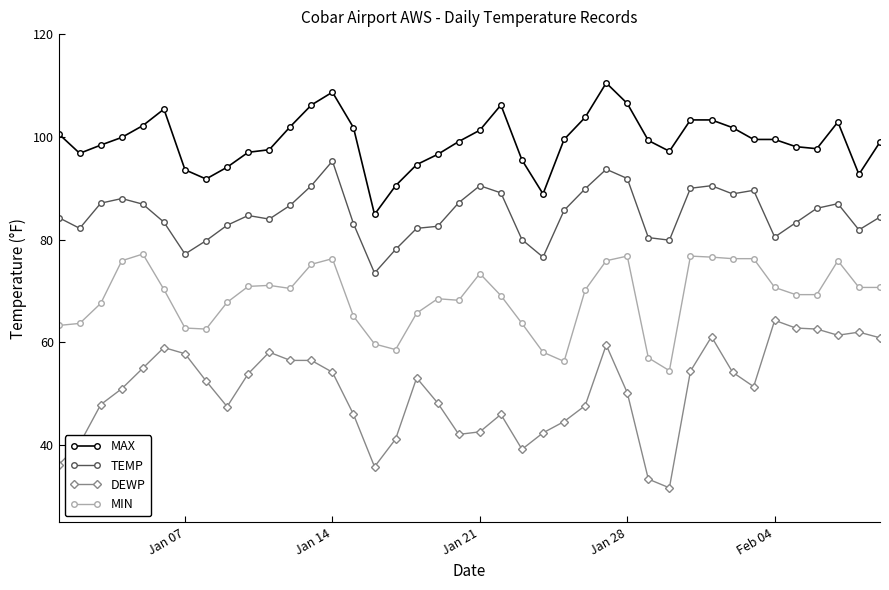

True or false: MIN and DEWP intersect in this chart.

False